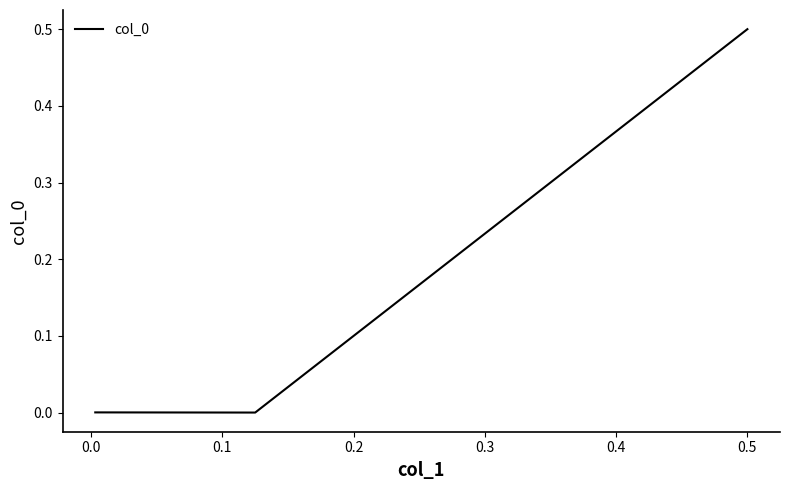

What is the maximum value shown in the chart?

0.5